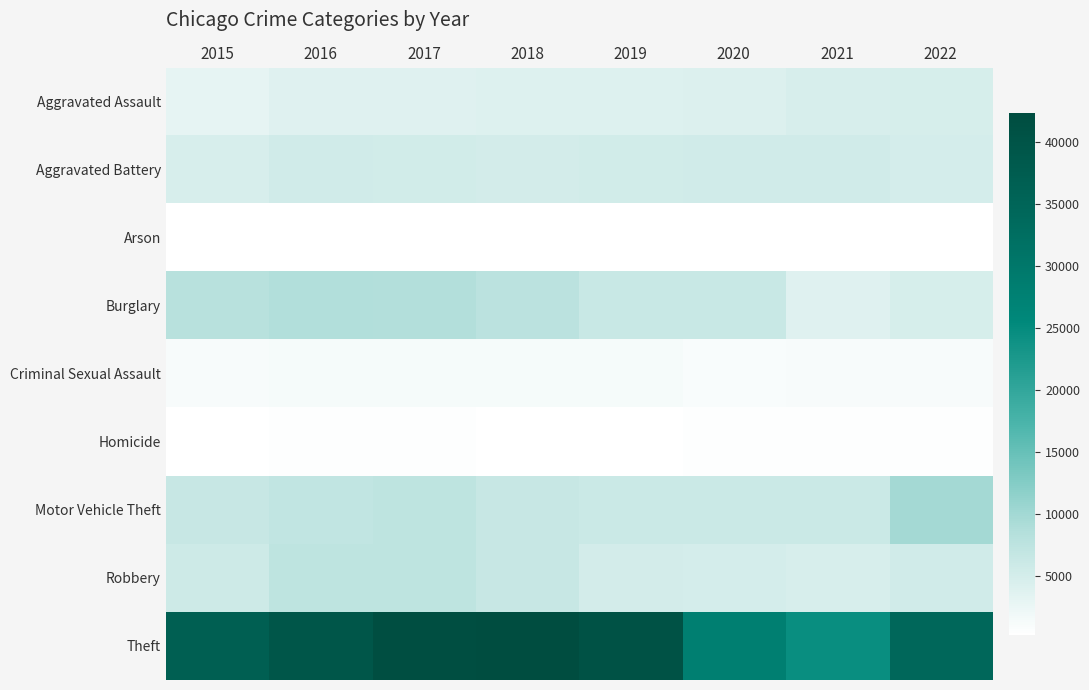

What is the difference between the highest and lowest values at 2016?

39025